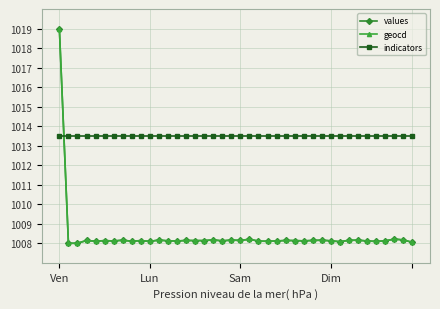

What is the maximum value shown in the chart?

1019.0